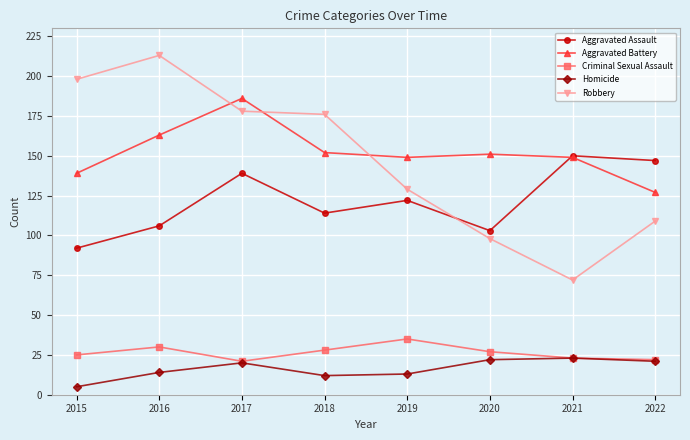

What is the value of the Robbery point at the 2nd from the left?

213